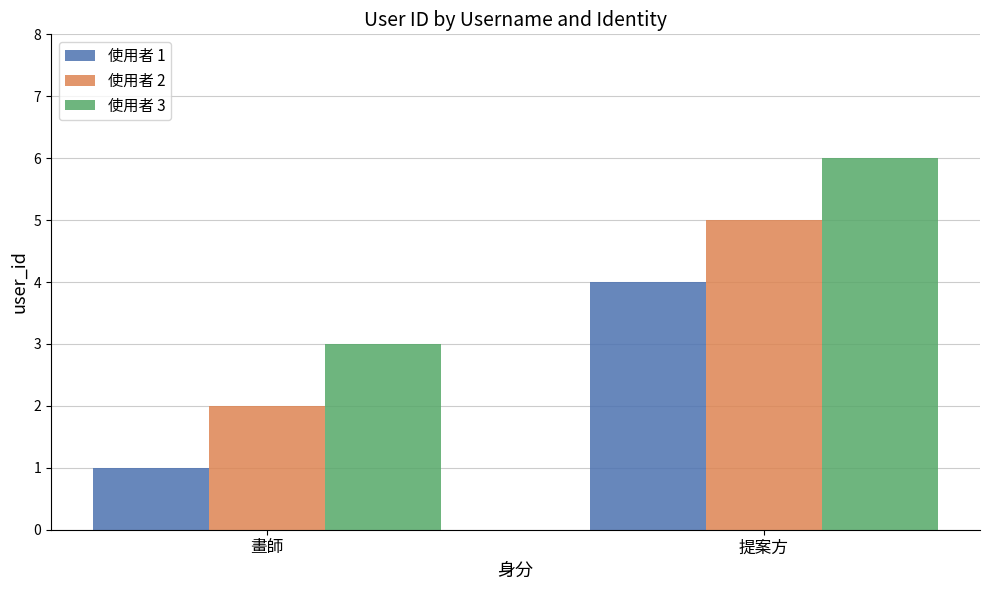

What is the difference between the maximum and minimum values in the 使用者 3 series?

3